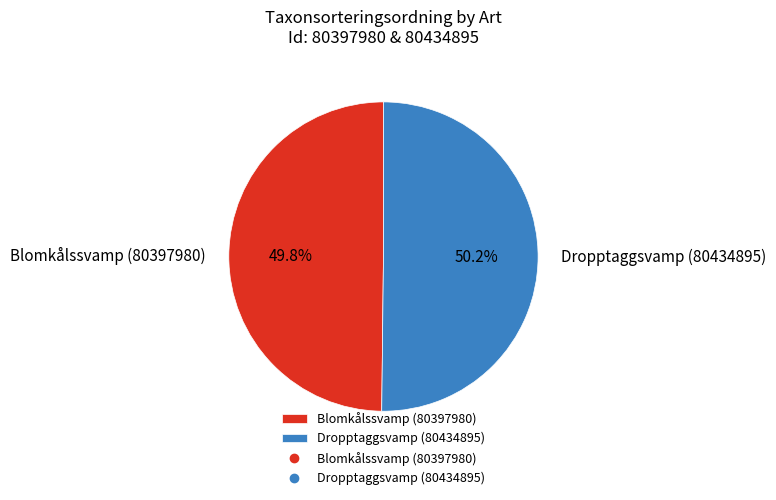

Count the number of slices in the pie.

2